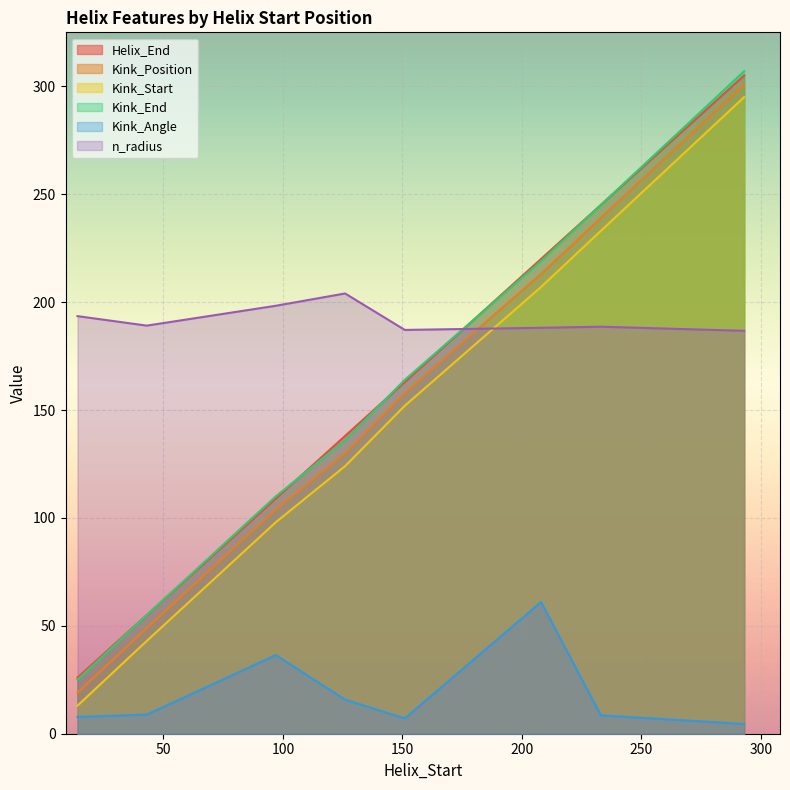

True or false: Kink_Position and Kink_End intersect in this chart.

False